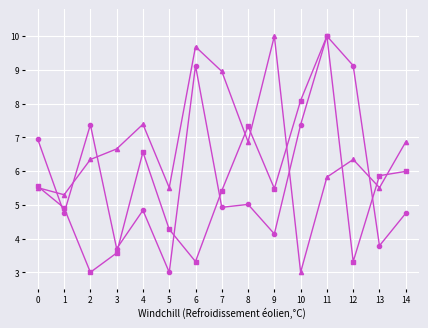

At which category is the sum across all series the highest?

11